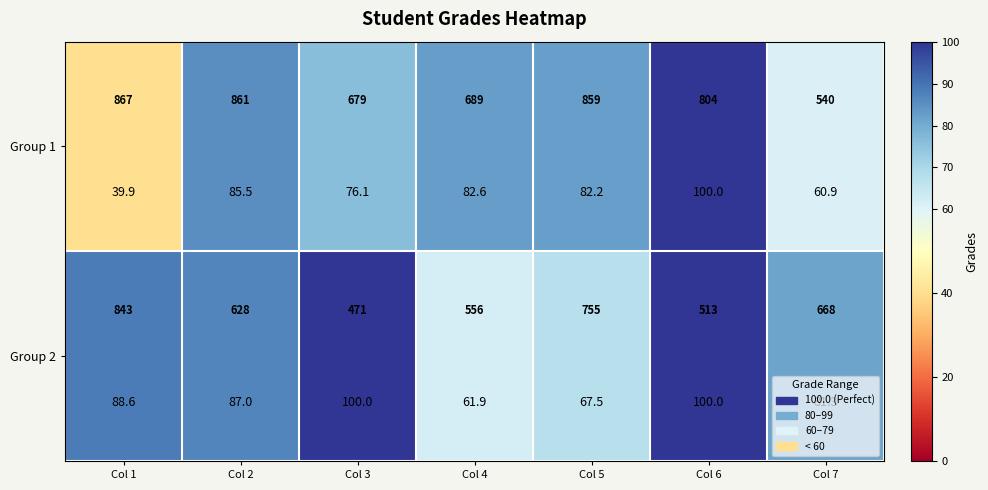

List the series in order of their overall mean, highest first.

Group 2, Group 1